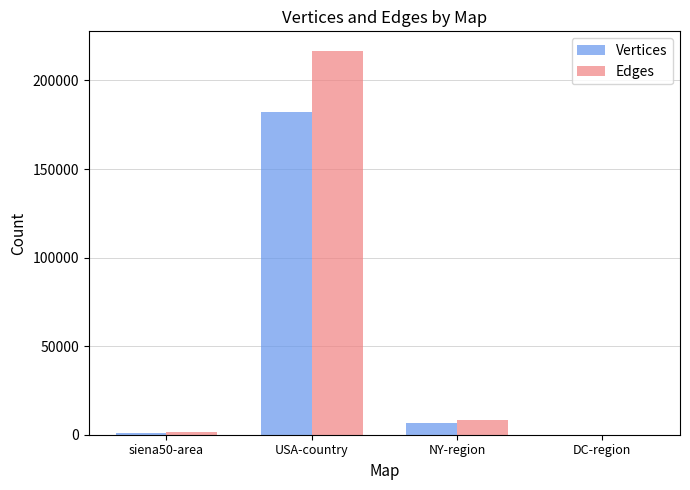

Which category has the highest value in the Vertices series?

USA-country